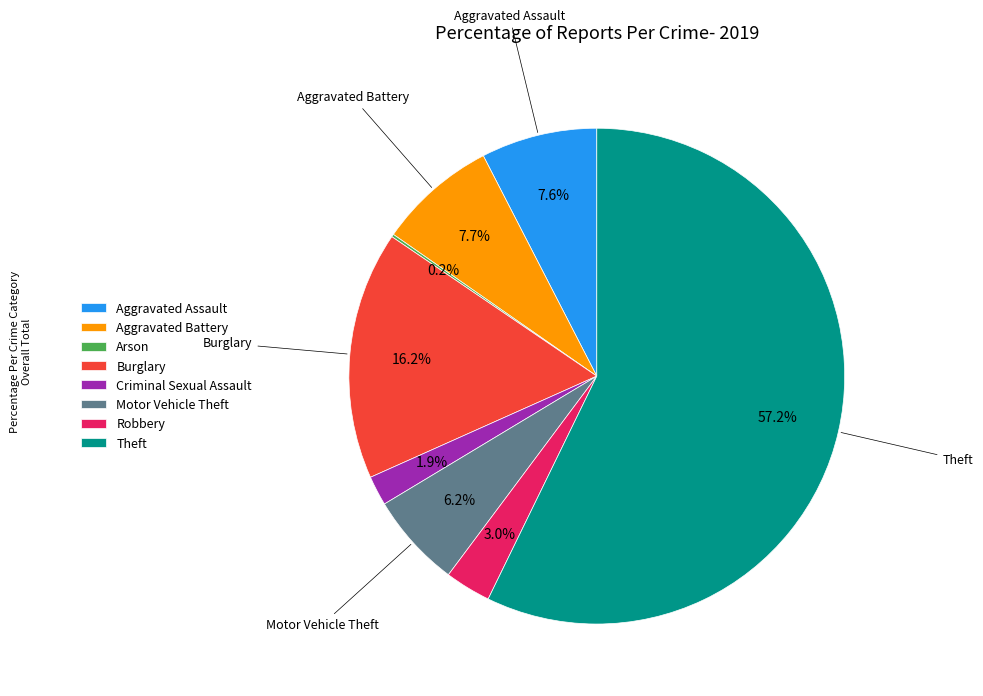

What is the largest slice in the pie chart?

Theft